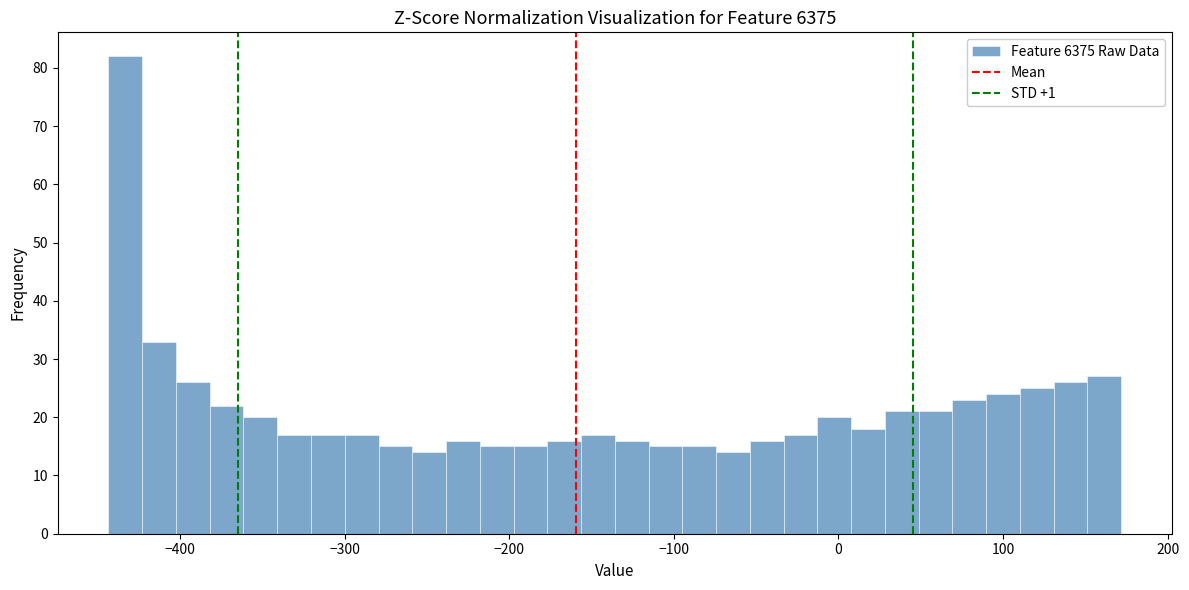

Read against the x-axis, roughly where is the centre of the tallest bar?

-430